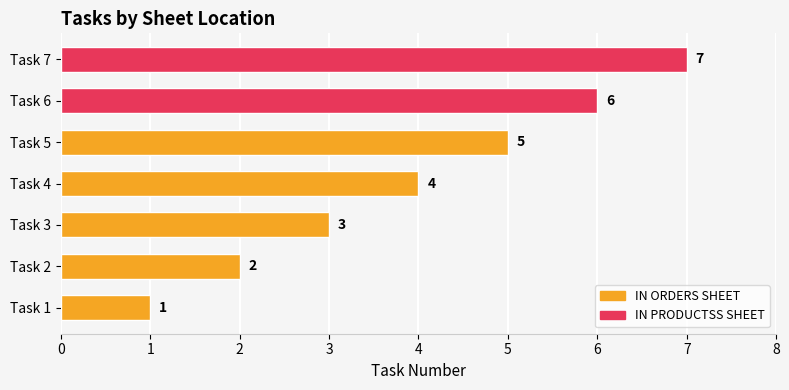

What is the average value?

4